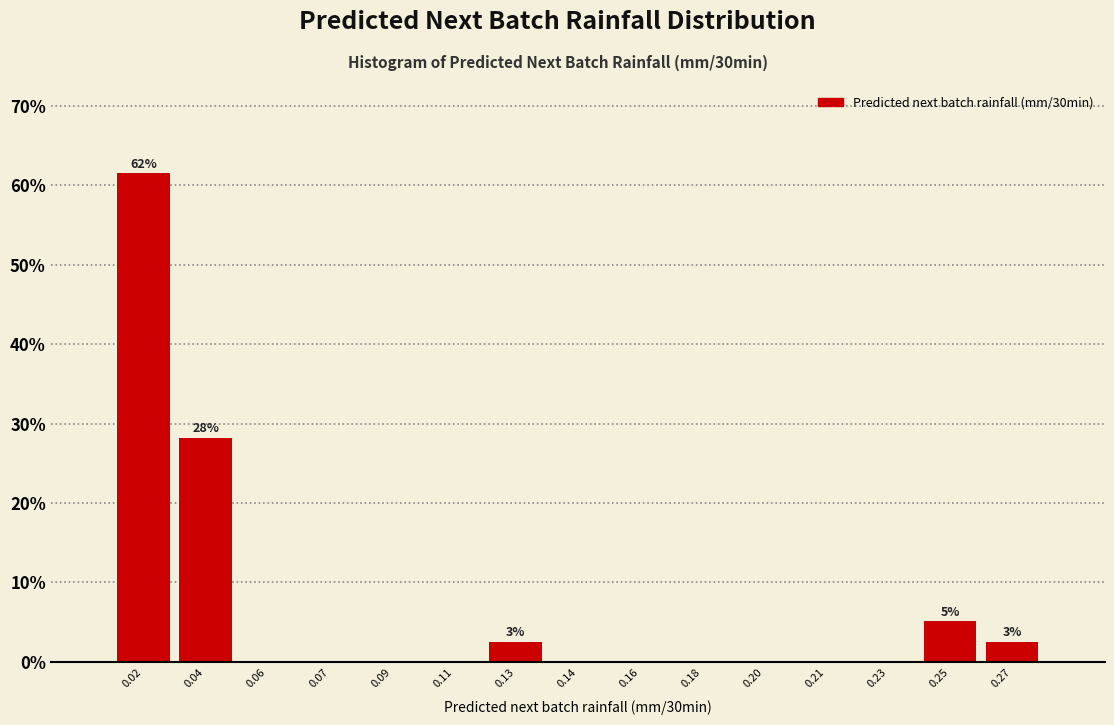

Reading left to right, what are all the values shown in this chart?

0.02=61.5	0.04=28.2	0.06=0.0	0.07=0.0	0.09=0.0	0.11=0.0	0.13=2.6	0.14=0.0	0.16=0.0	0.18=0.0	0.20=0.0	0.21=0.0	0.23=0.0	0.25=5.1	0.27=2.6